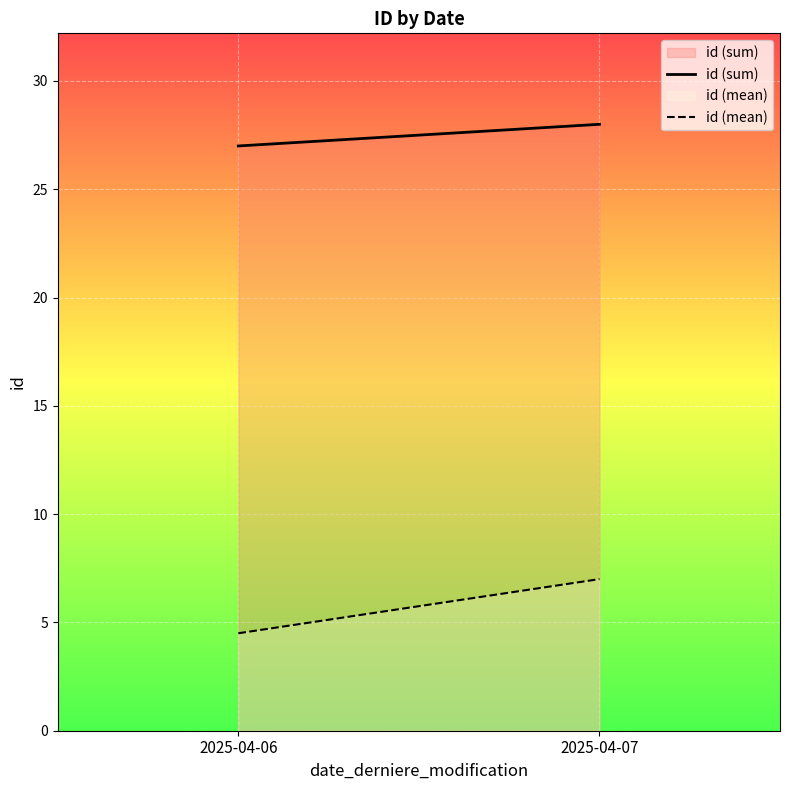

How many lines are shown in the chart?

2